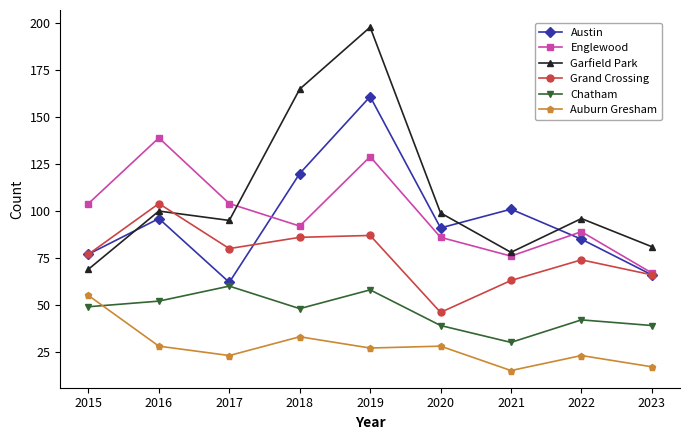

What is the difference between the maximum and minimum values in the Garfield Park series?

129